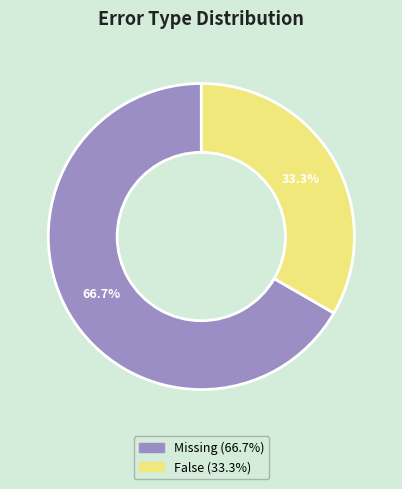

Which slice is the largest?

Missing